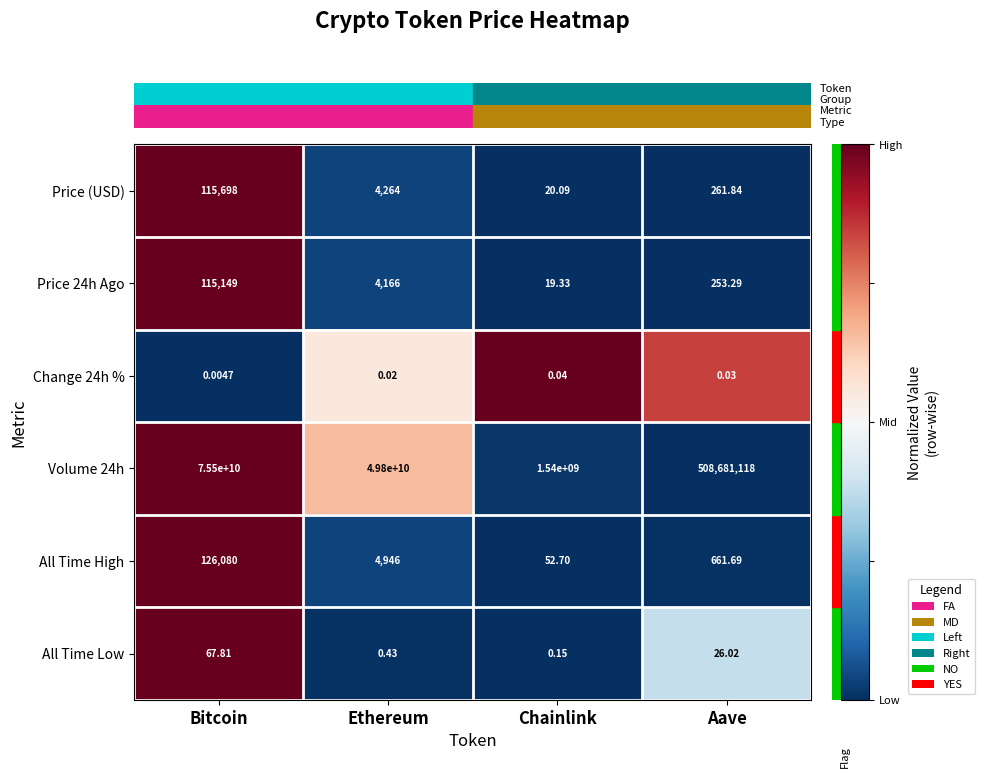

How many series are shown in this chart?

6